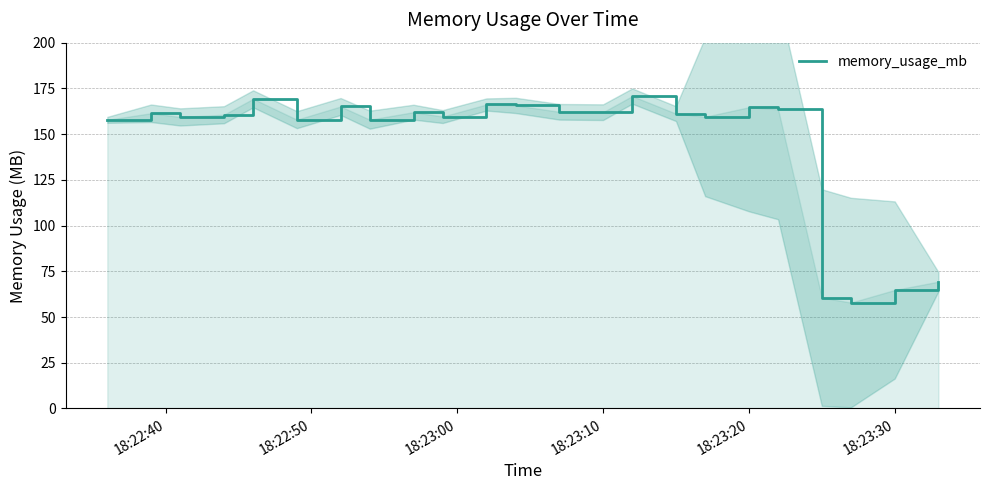

What is the highest value of the memory_usage_mb series?

170.8